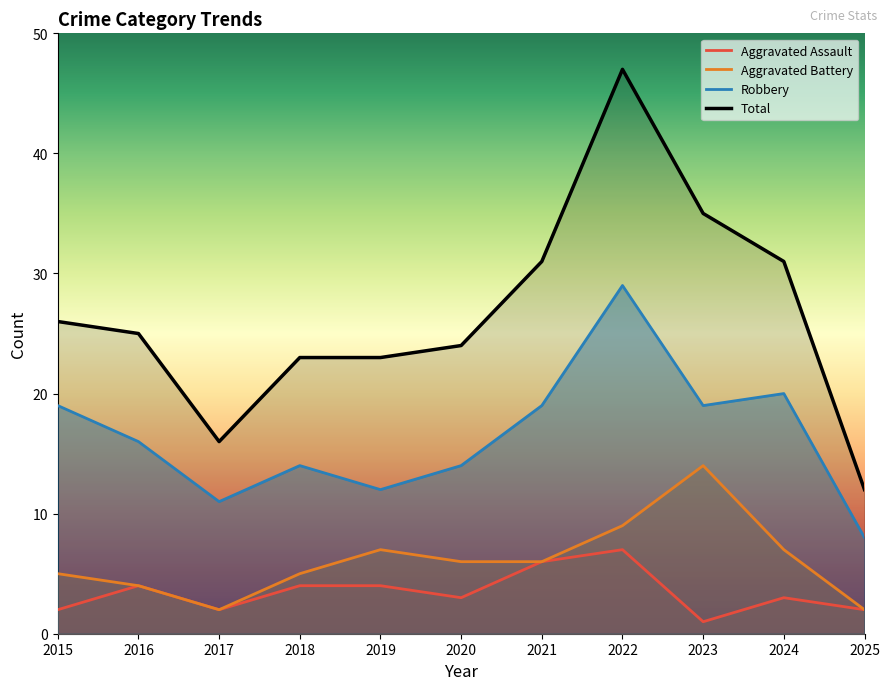

Which series has the largest range (max minus min)?

Total